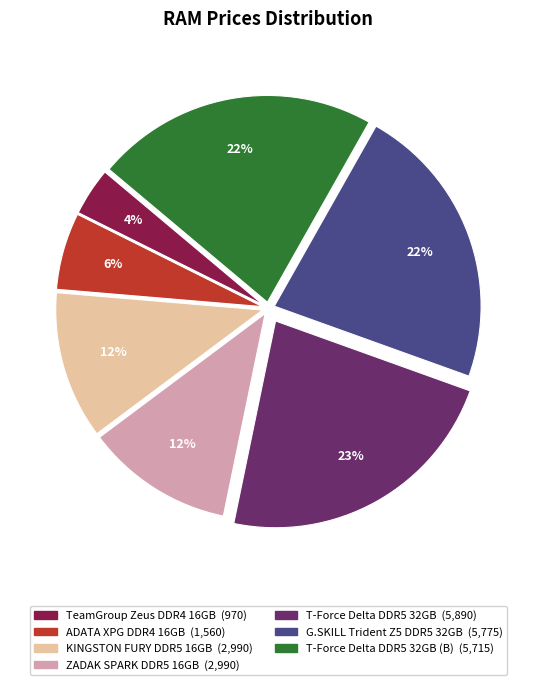

Is there any slice that represents more than half of the pie?

No